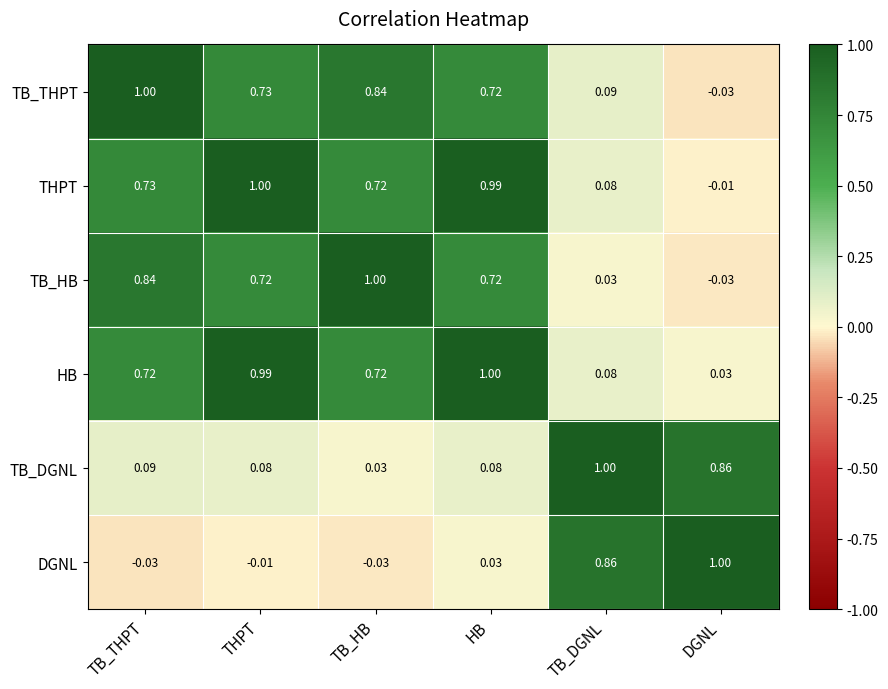

Which category has the lowest value in the TB_THPT series?

DGNL